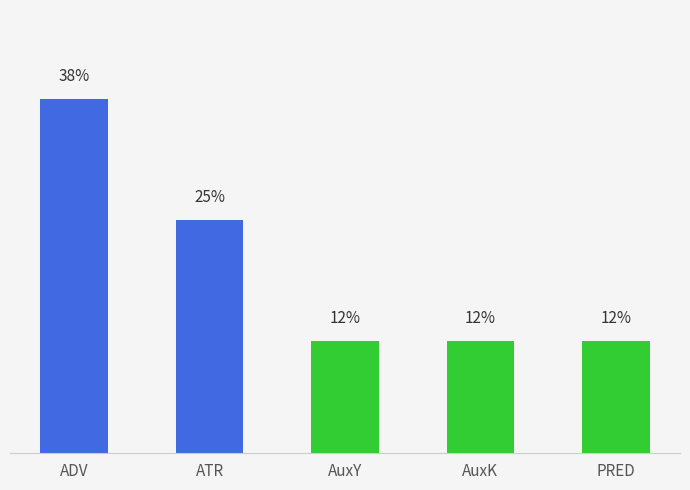

Between PRED and ATR, which is larger?

ATR